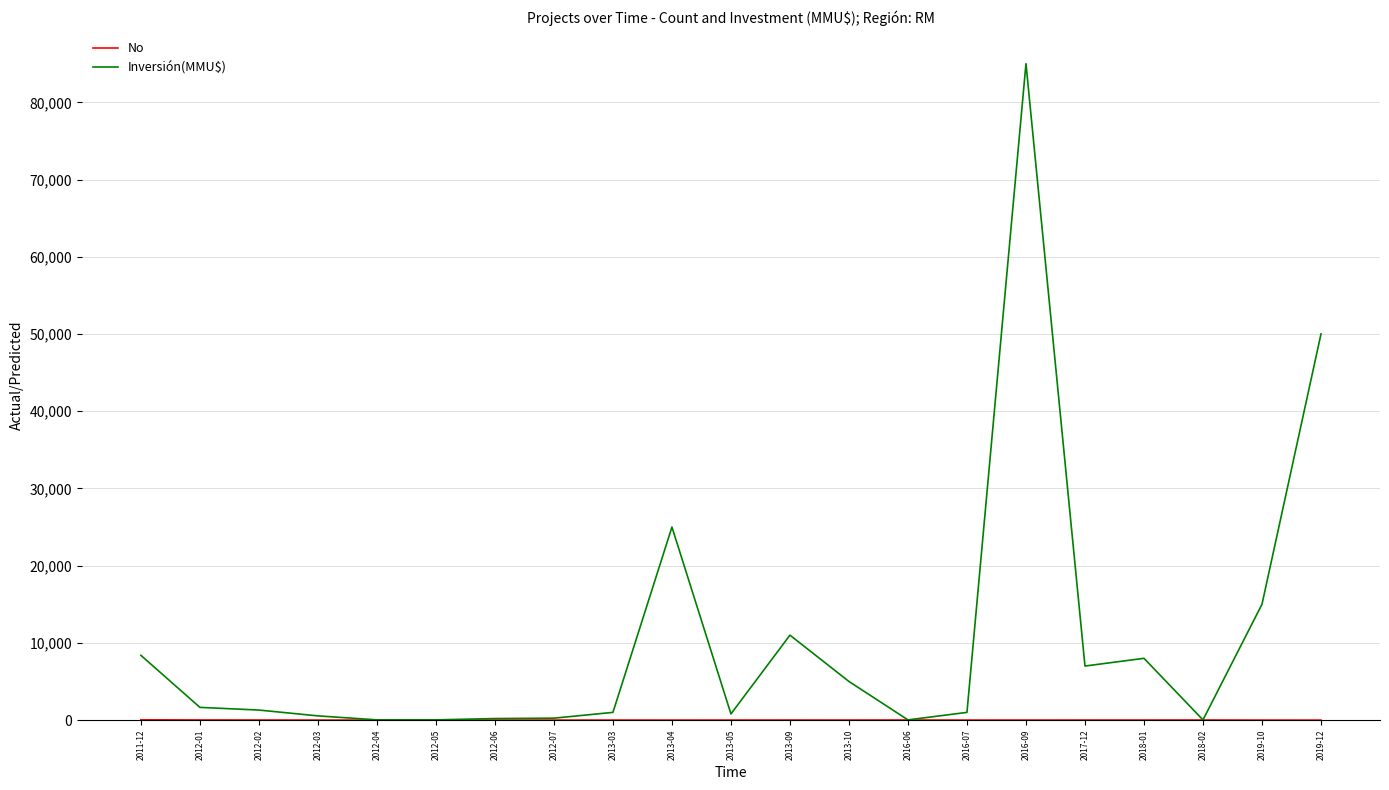

Which series has the largest range (max minus min)?

Inversión(MMU$)